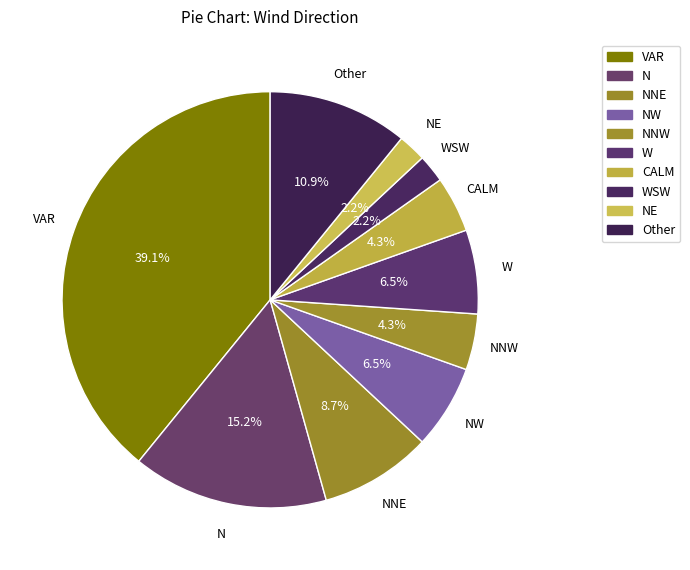

How many slices are in this pie chart?

10